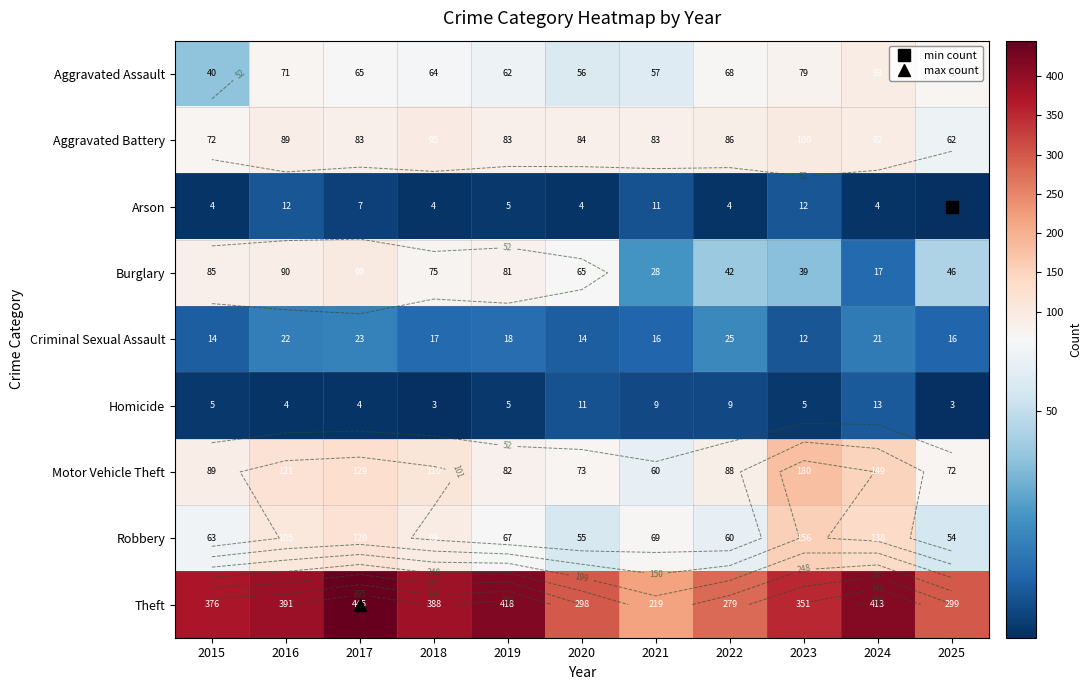

At which category is the sum across all series the highest?

2017